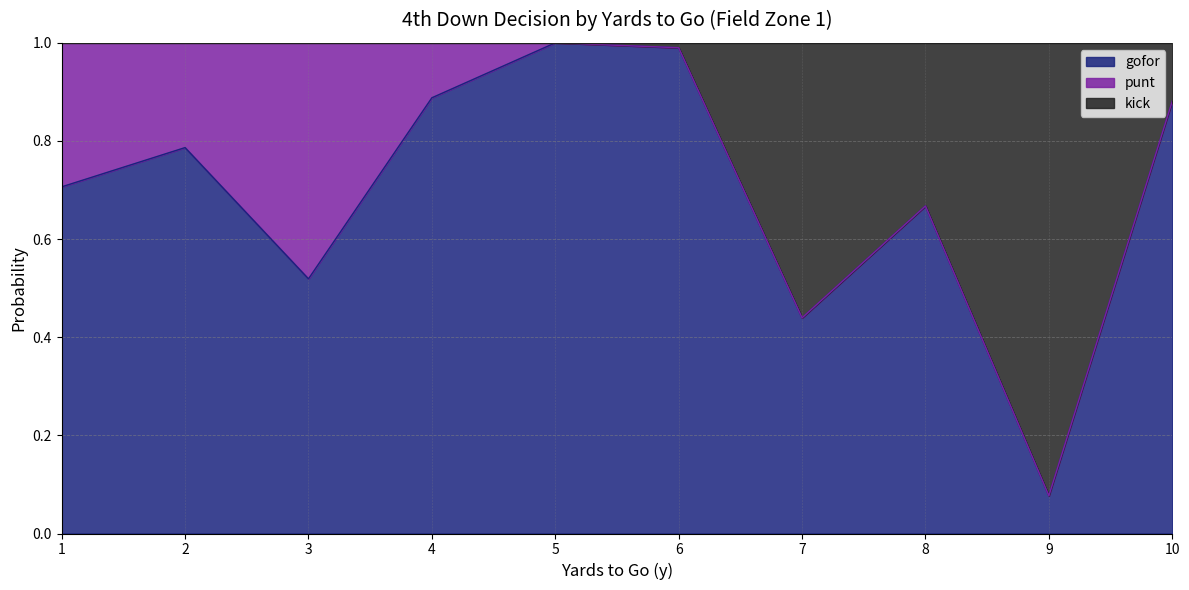

What is the value of the kick point at the 1st from the left?

1.0